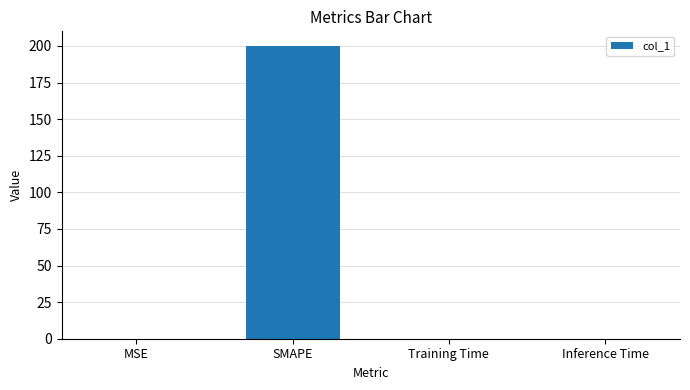

Which label corresponds to the largest value in the chart?

SMAPE